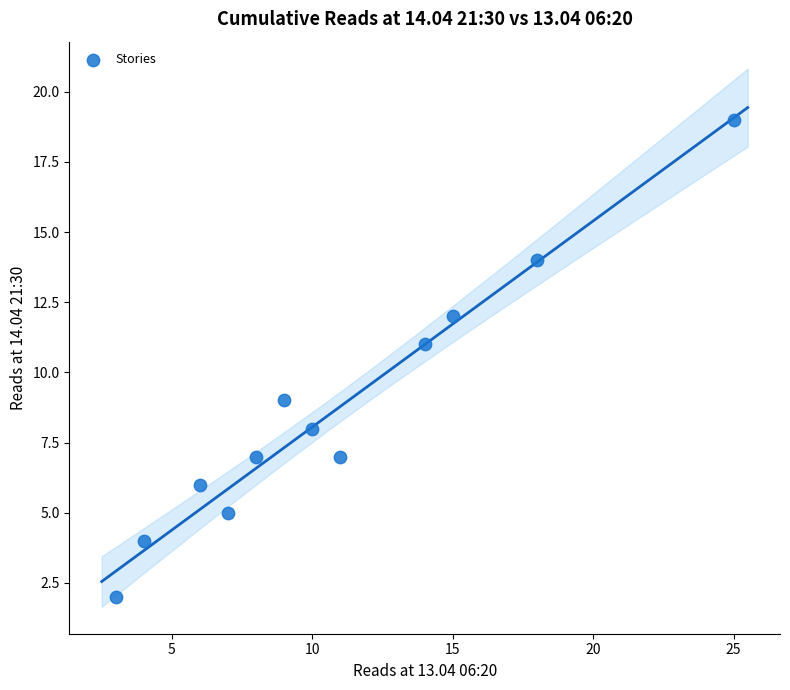

What is the range of X values (max minus min)?

22